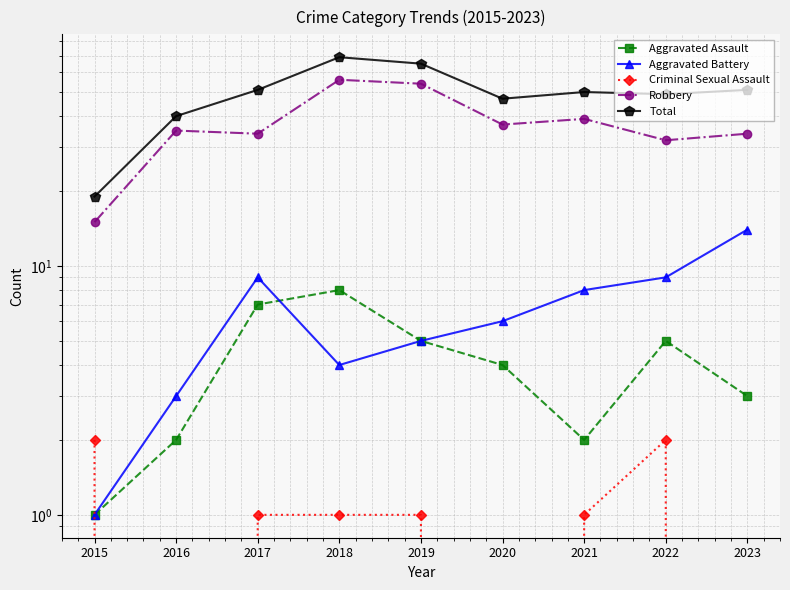

What is the approximate value of Aggravated Assault at 2015?

1